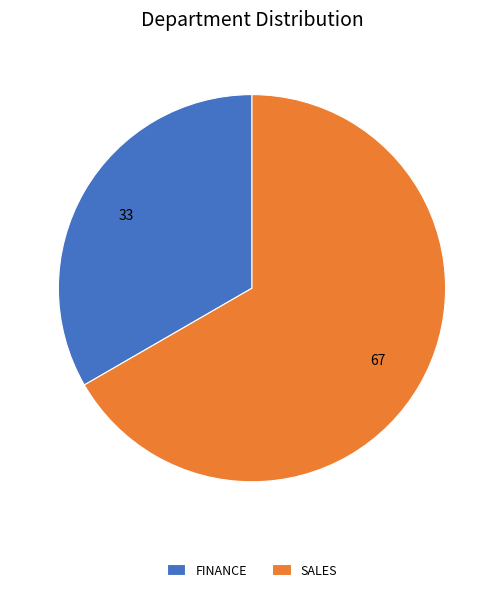

Is the sum of FINANCE and SALES greater than half?

Yes